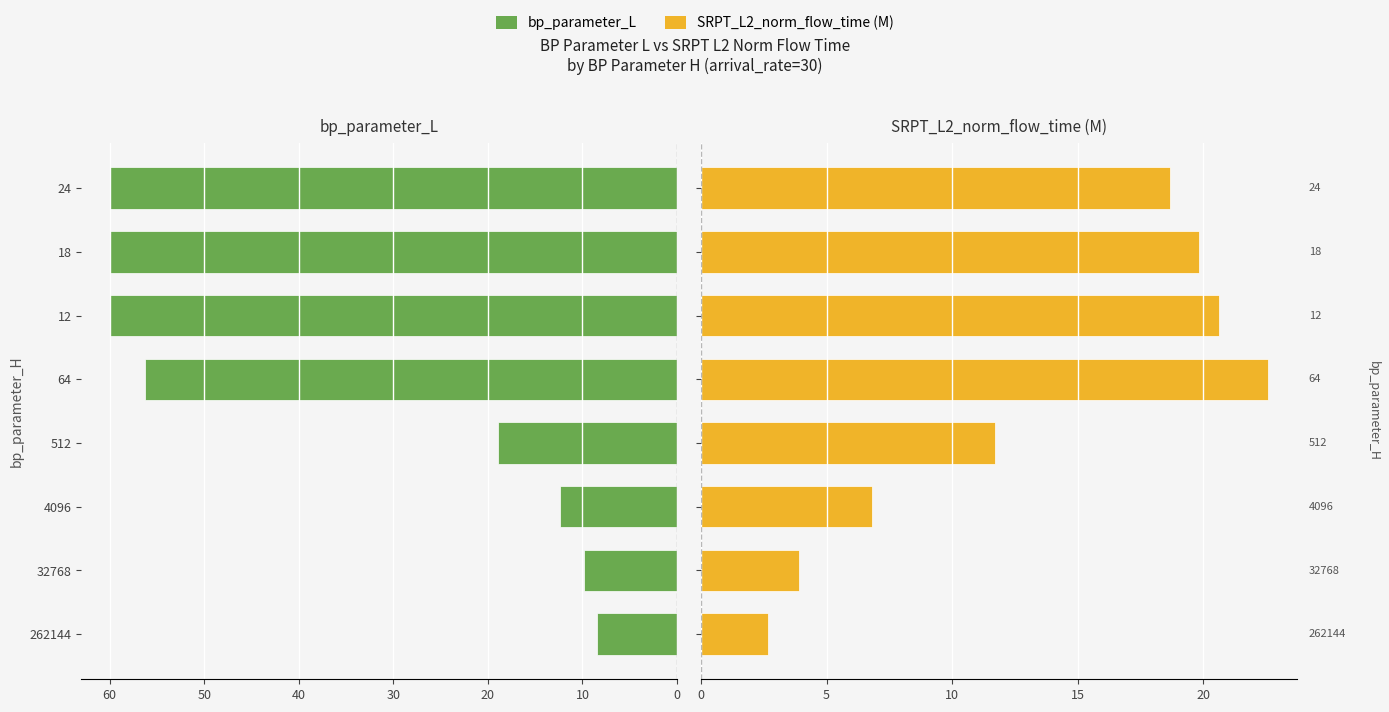

Are the bars horizontal?

Yes